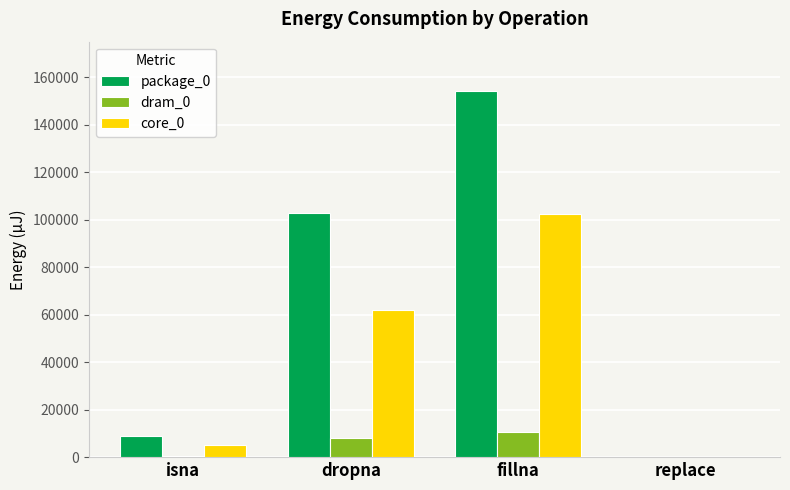

At which category is the sum across all series the highest?

fillna